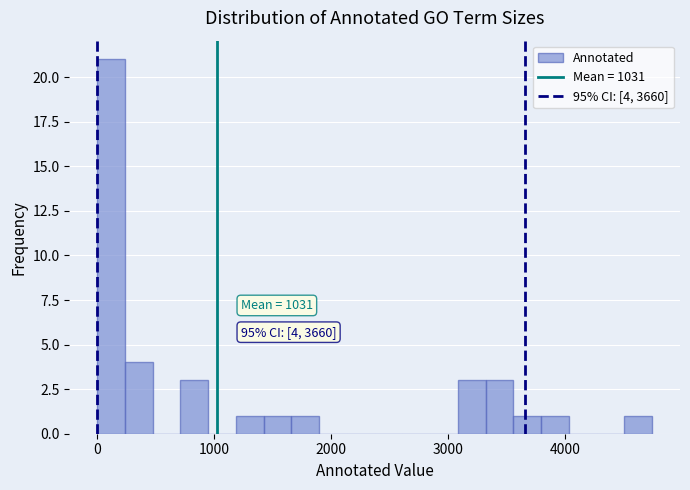

Read against the x-axis, roughly where is the centre of the tallest bar?

100